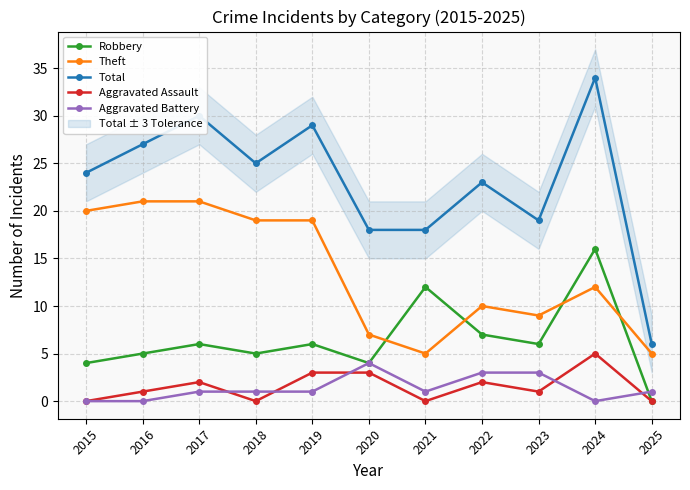

What is the difference between the Theft values at 2019 and 2017?

2